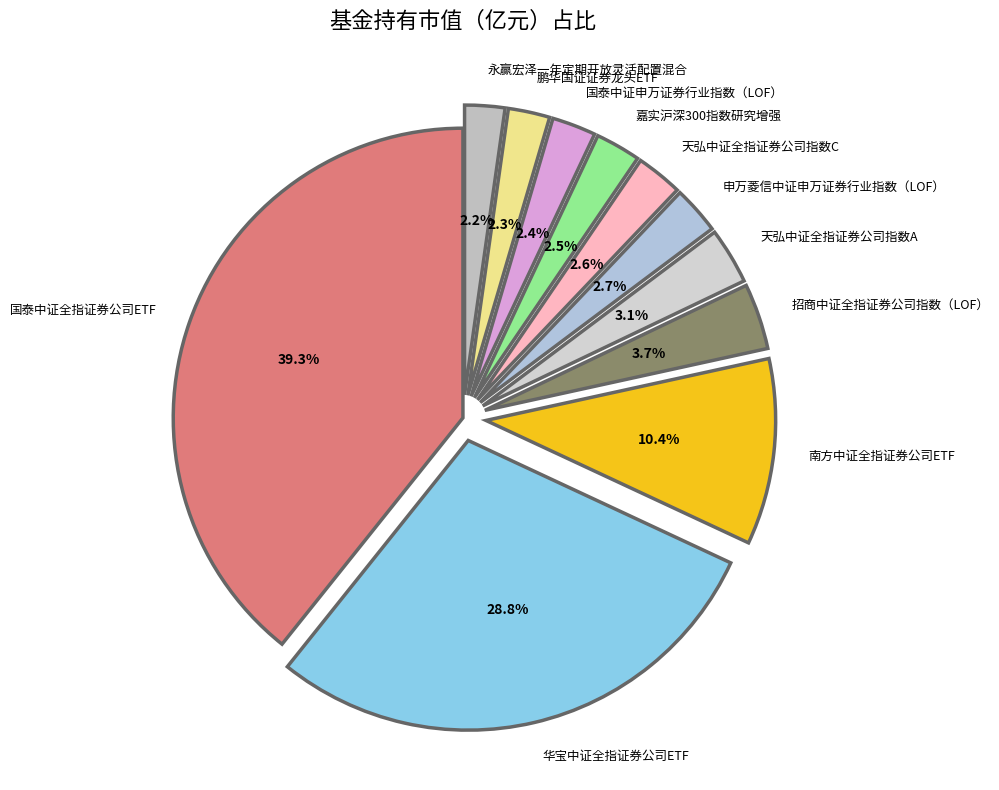

Count the number of slices in the pie.

11